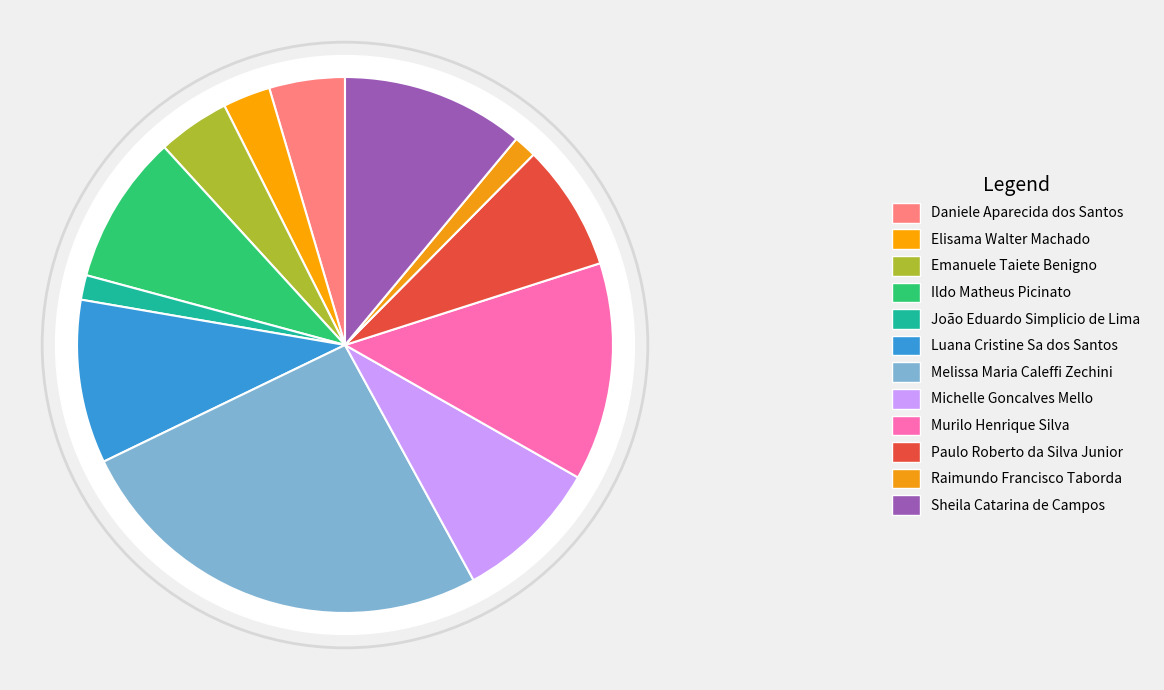

Rank the categories by value from lowest to highest.

Raimundo Francisco Taborda, João Eduardo Simplicio de Lima, Elisama Walter Machado, Emanuele Taiete Benigno, Daniele Aparecida dos Santos, Paulo Roberto da Silva Junior, Michelle Goncalves Mello, Ildo Matheus Picinato, Luana Cristine Sa dos Santos, Sheila Catarina de Campos, Murilo Henrique Silva, Melissa Maria Caleffi Zechini